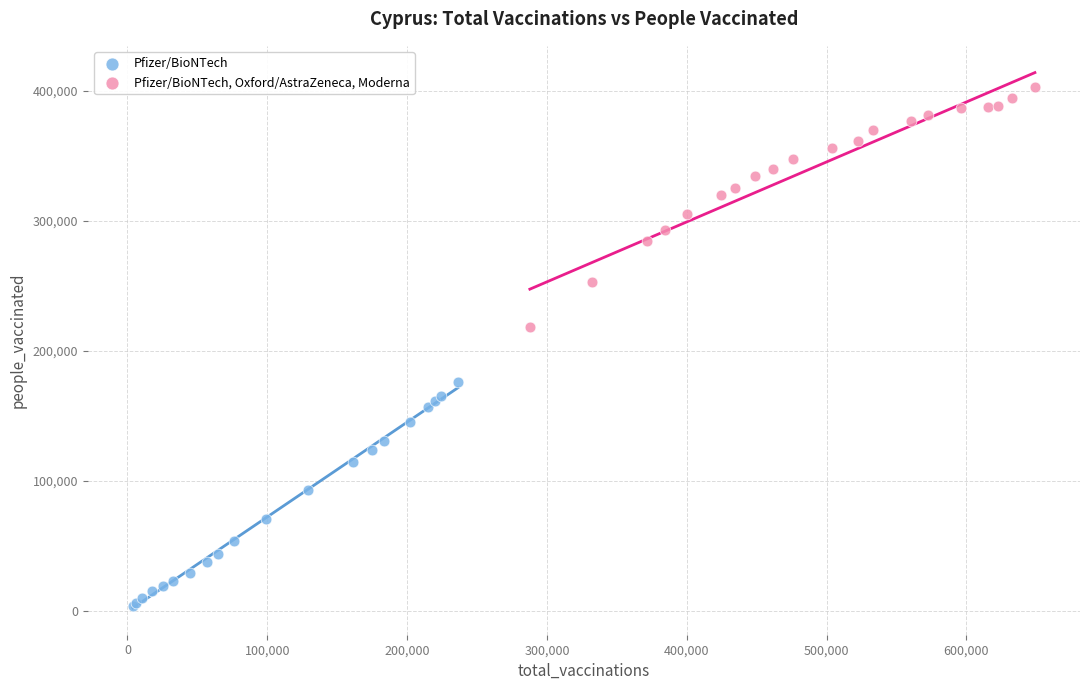

Which series contains the highest Y value?

Pfizer/BioNTech, Oxford/AstraZeneca, Moderna